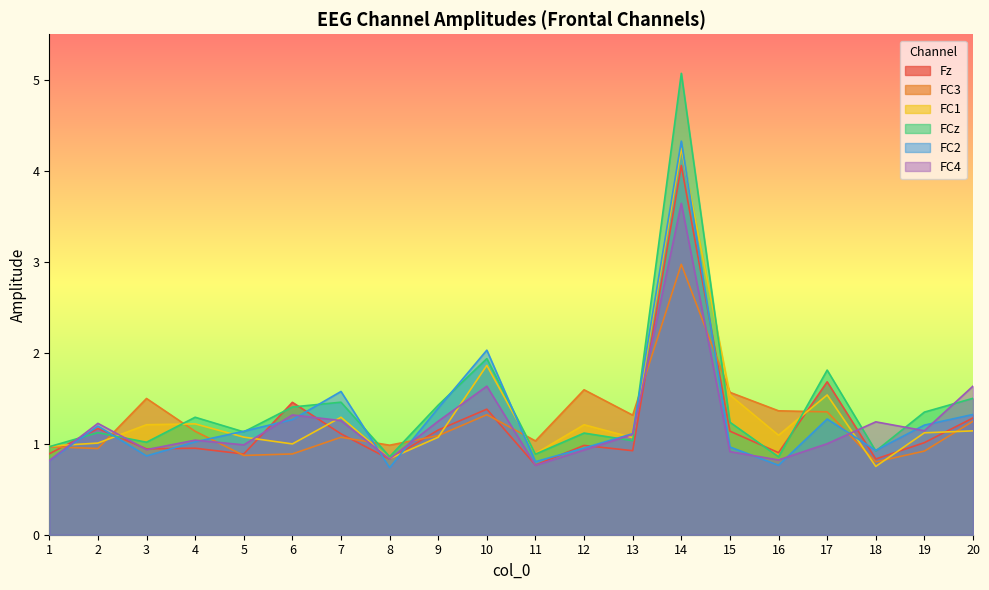

What are all the series names shown in the legend?

Fz, FC3, FC1, FCz, FC2, FC4